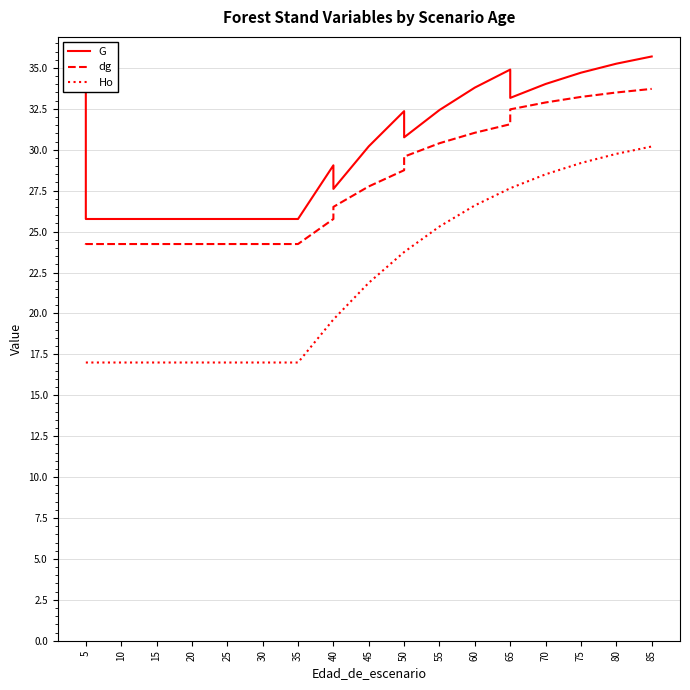

What is the difference between the highest and lowest values at 35?

8.8